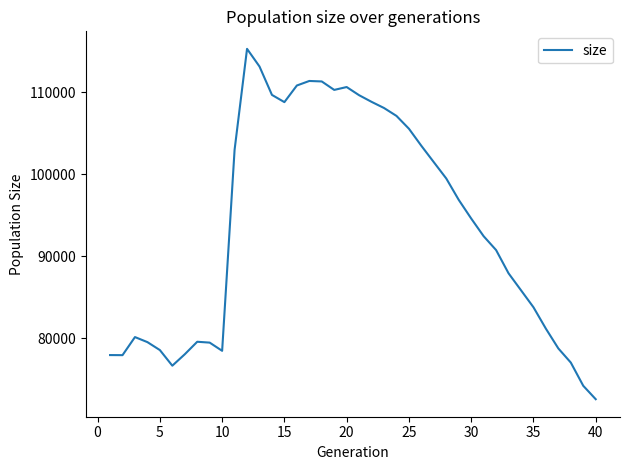

What is the difference between the maximum and minimum values?

42733